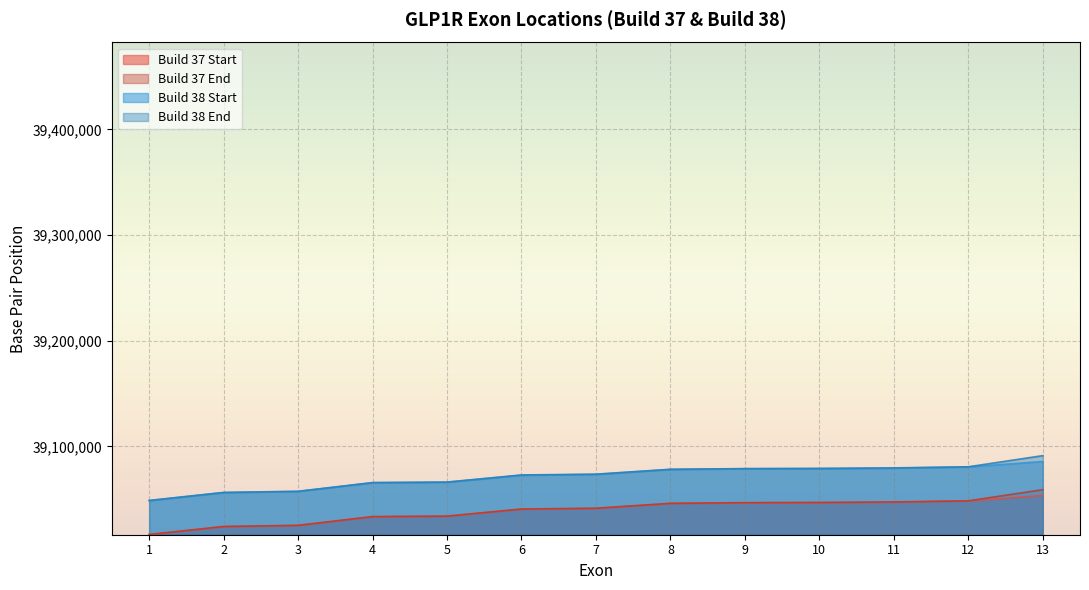

How many lines are shown in the chart?

4